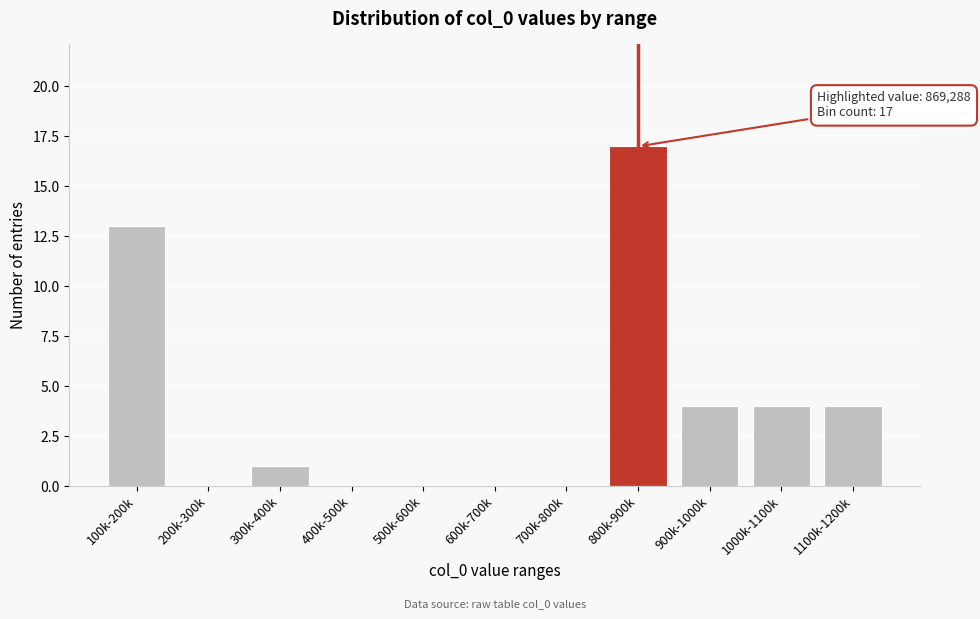

Reading left to right, transcribe all the data shown in this chart.

100k-200k=13	200k-300k=0	300k-400k=1	400k-500k=0	500k-600k=0	600k-700k=0	700k-800k=0	800k-900k=17	900k-1000k=4	1000k-1100k=4	1100k-1200k=4